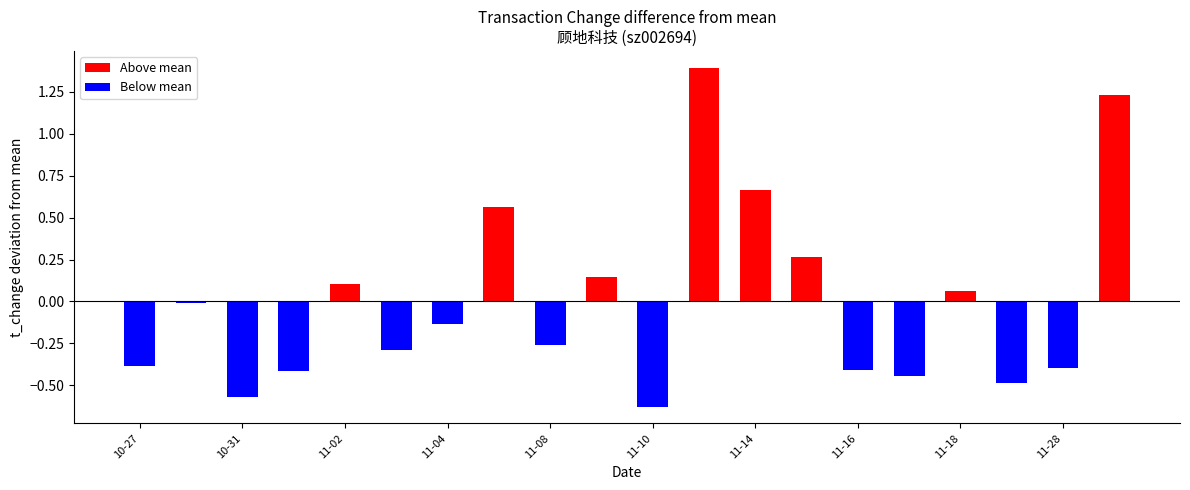

The value at 2022-11-01 is 0.1. True or false?

False